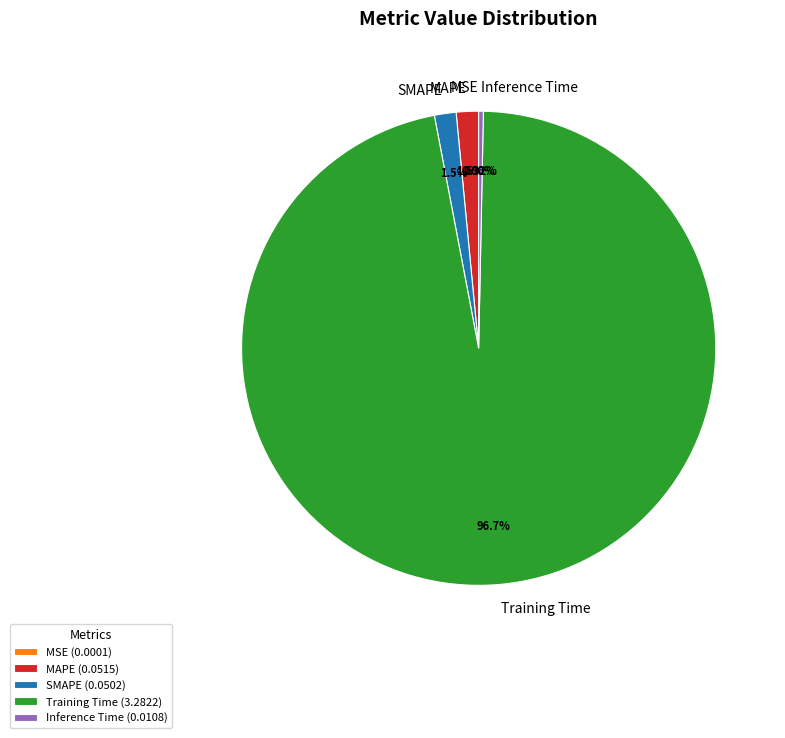

Which slice represents more than half of the pie?

Training Time